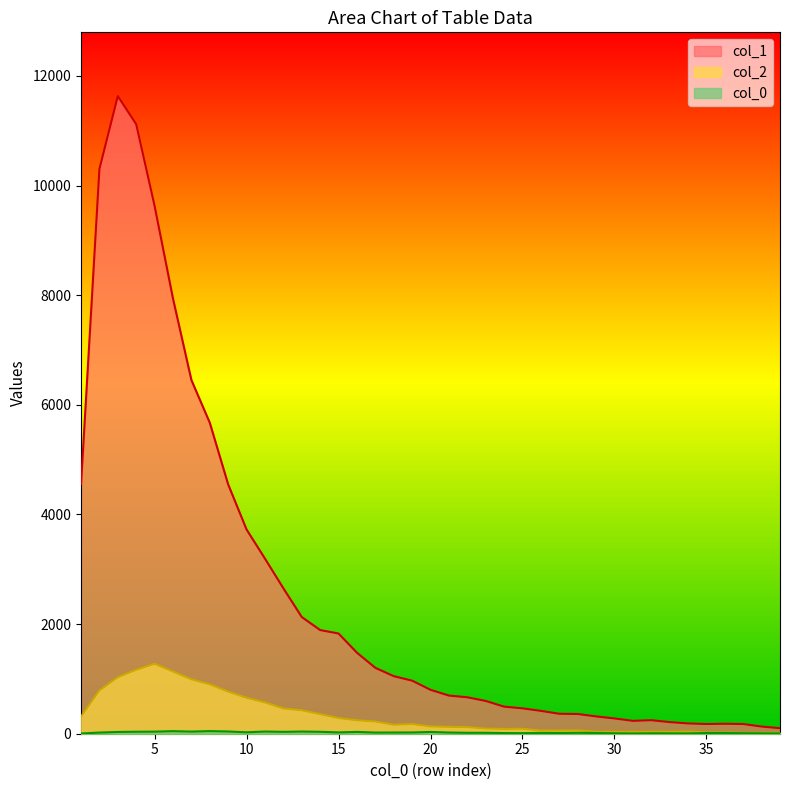

What is the value of the col_2 point at the 7th from the left?

993